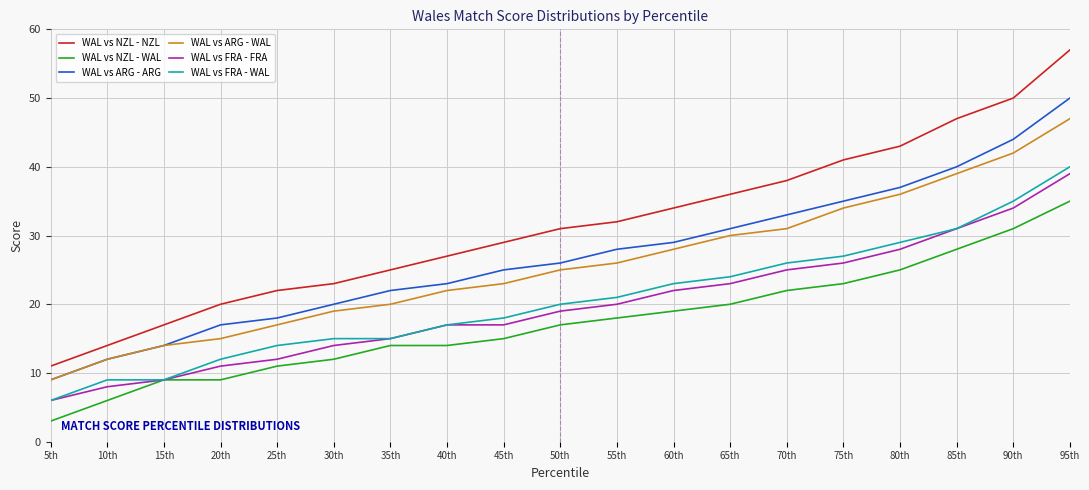

True or false: WAL vs NZL - NZL and WAL vs NZL - WAL intersect in this chart.

False